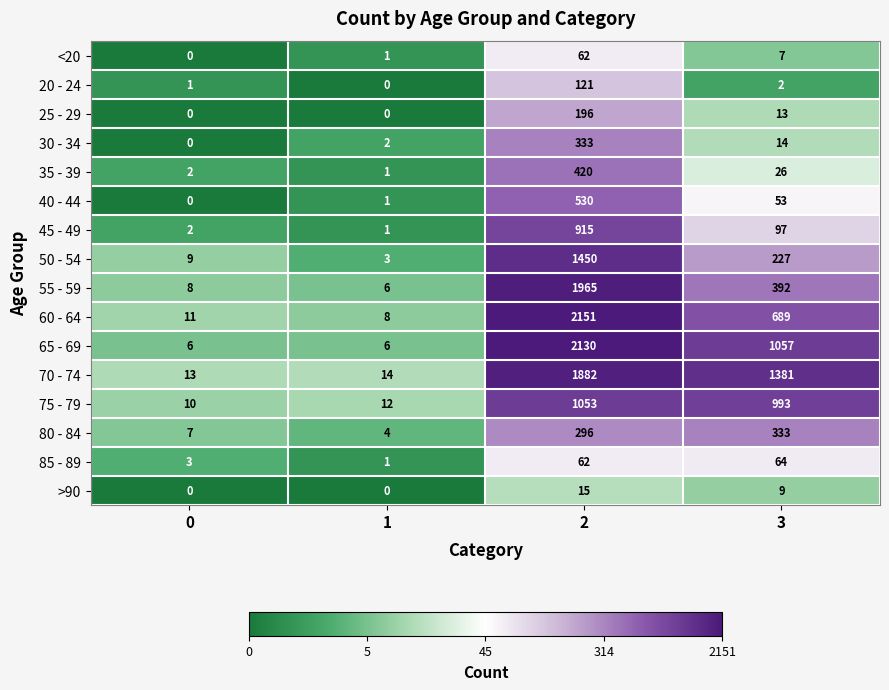

Which series changed the most between 0 and 3?

70 - 74